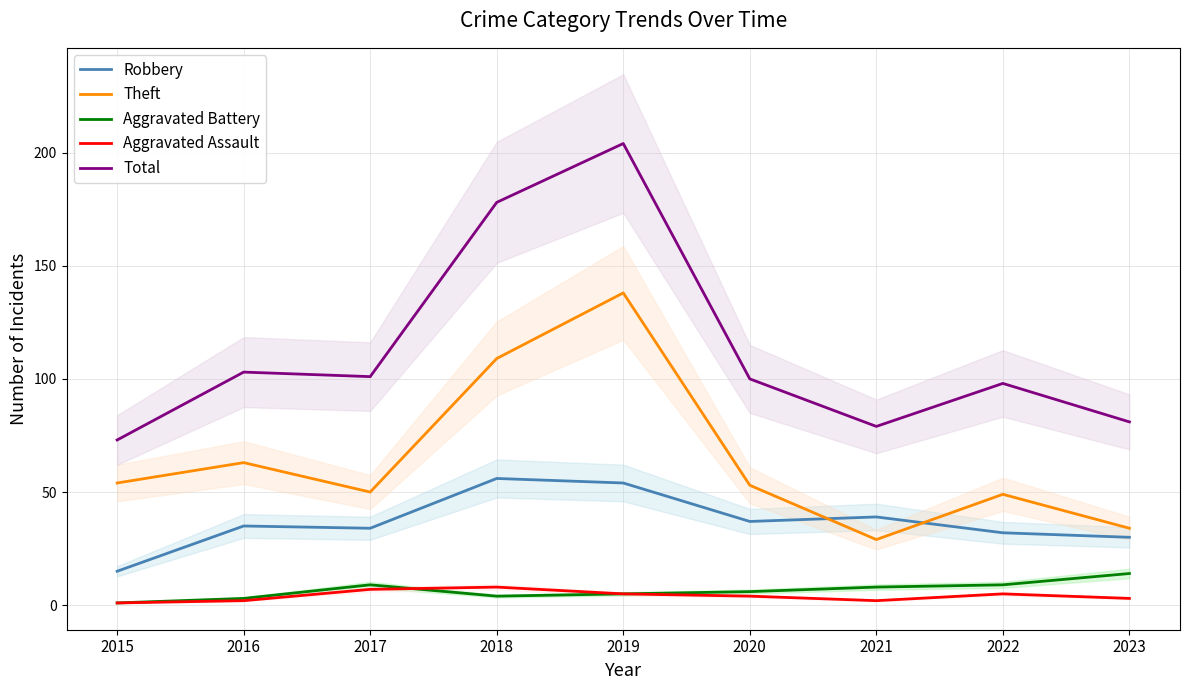

What is the value of the Total point at the 9th from the left?

81